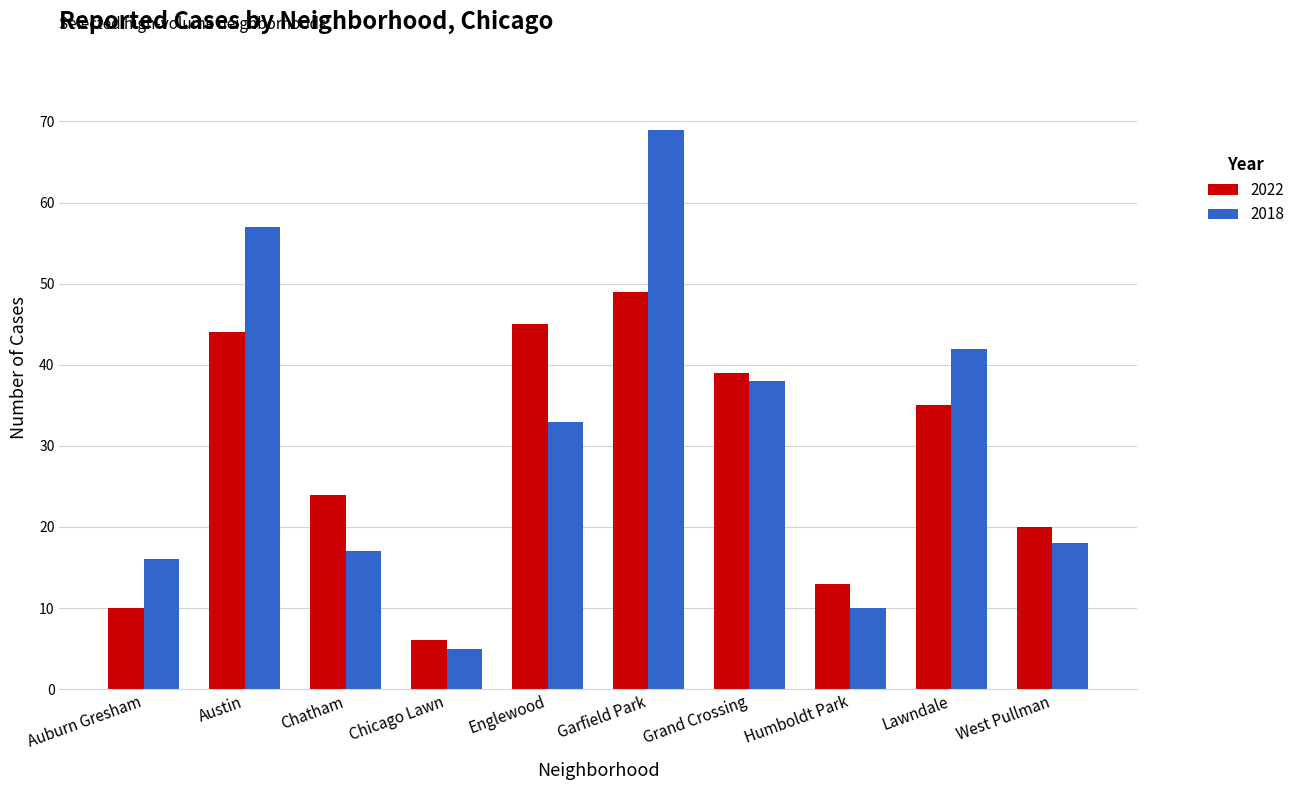

What are all the series names shown in the legend?

2022, 2018